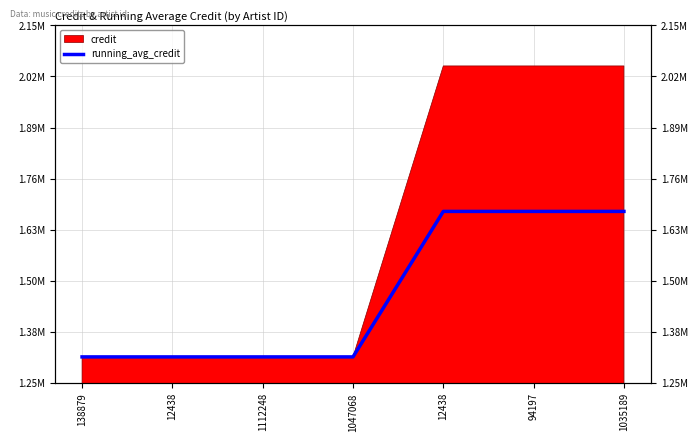

Rank the categories by value from lowest to highest.

138879, 12438, 1112248, 1047068, 12438, 94197, 1035189